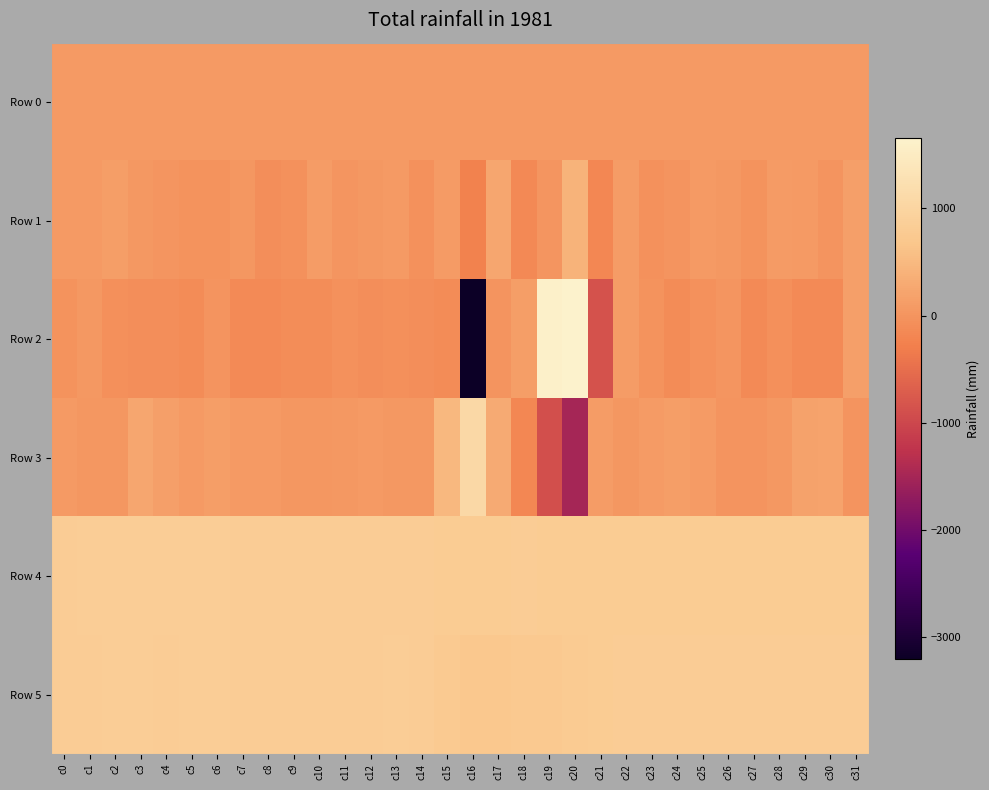

How many categories are shown in the chart?

32